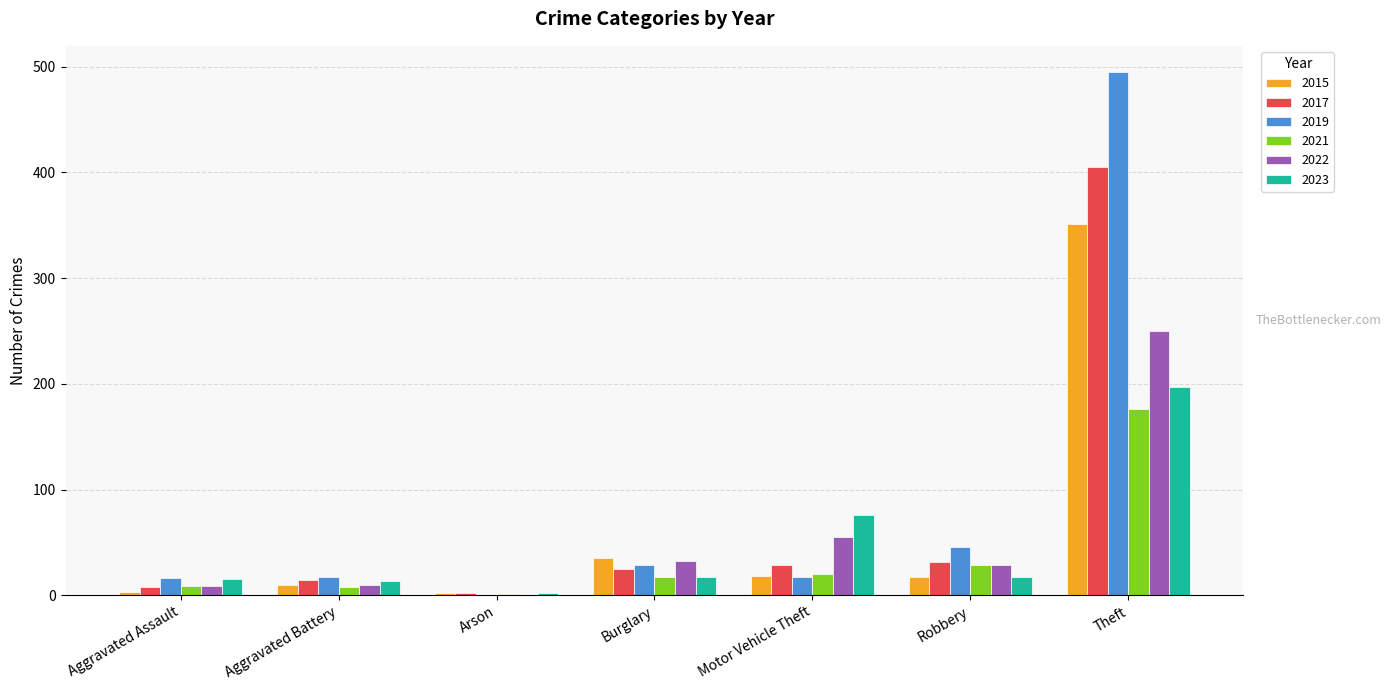

What is the total value across all series at Burglary?

155